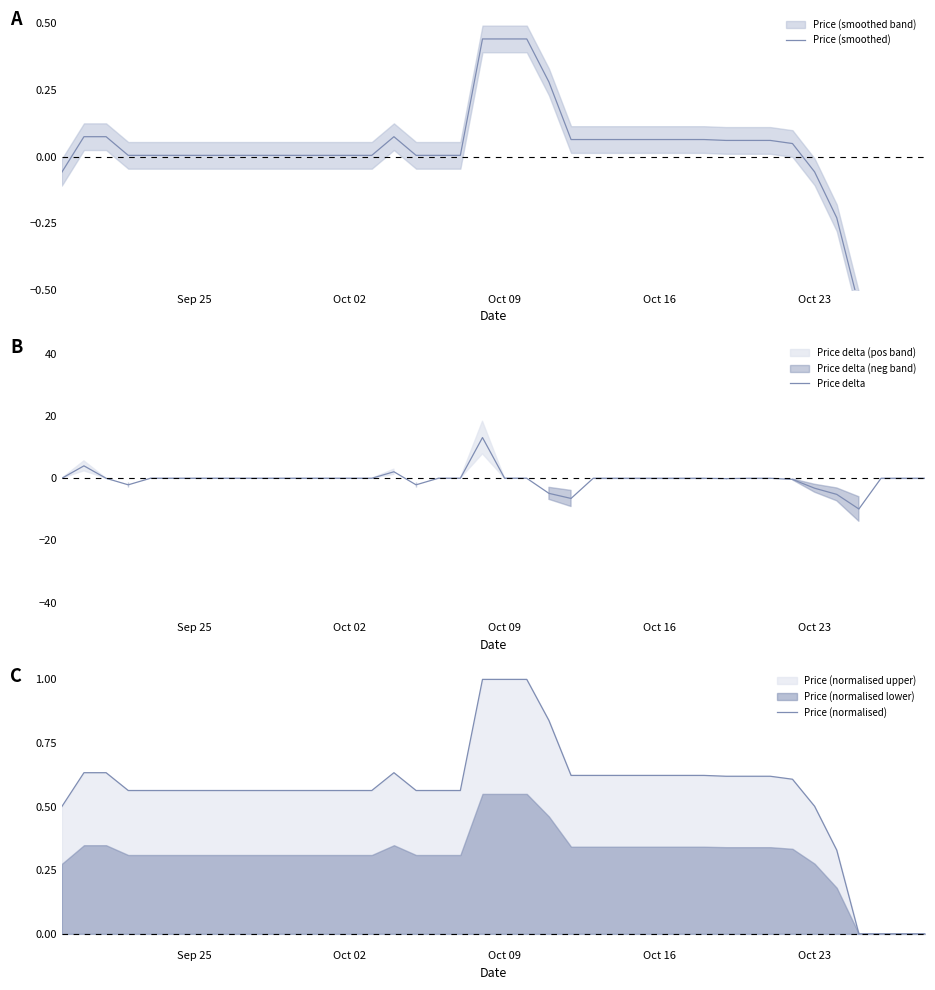

How many values in Price delta are below zero?

9